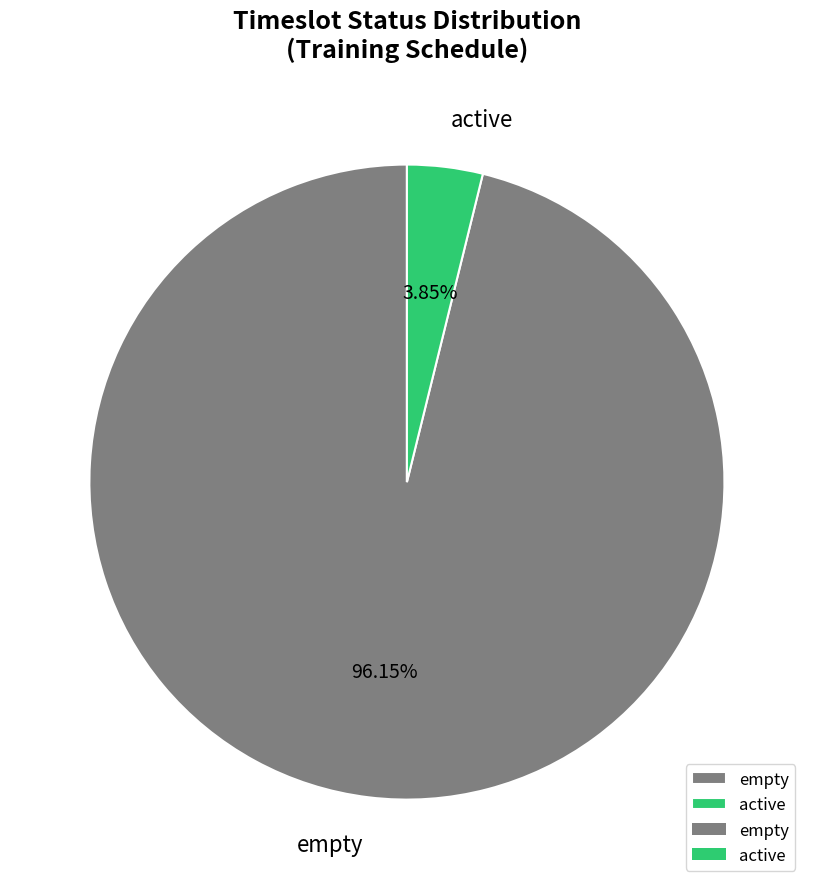

Which slice represents more than half of the pie?

empty